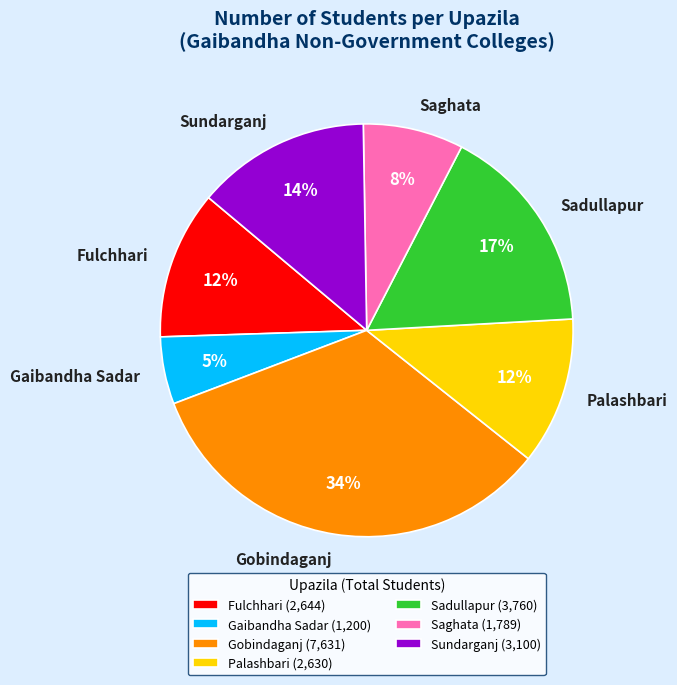

Does Fulchhari represent more than half of the total?

No